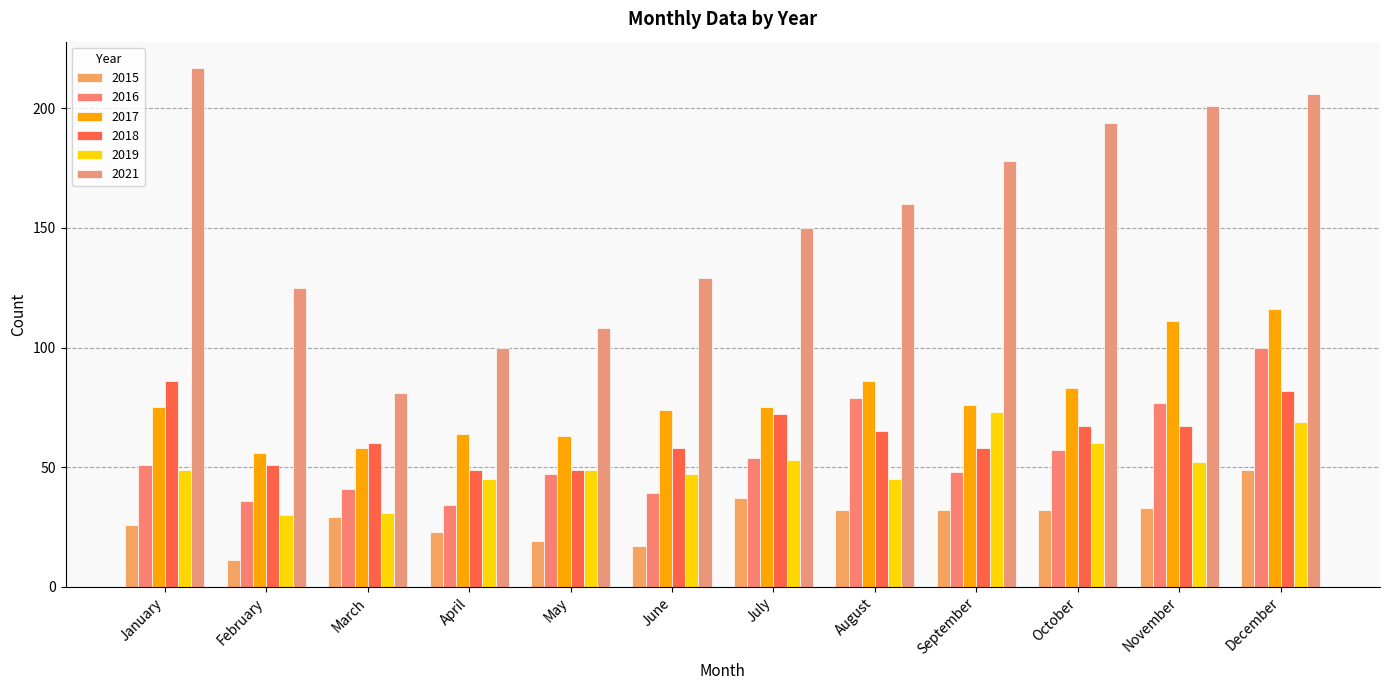

Rank the categories by 2016 value from lowest to highest.

April, February, June, March, May, September, January, July, October, November, August, December